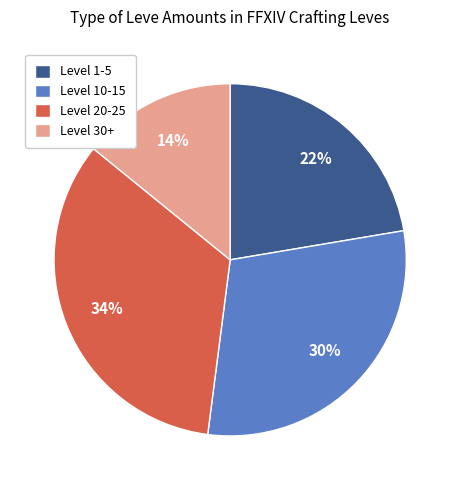

The Level 20-25 slice represents 34% of the pie. True or false?

True